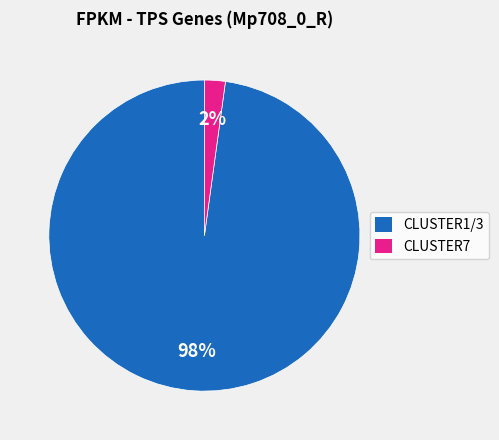

Which slice is the largest?

CLUSTER1/3